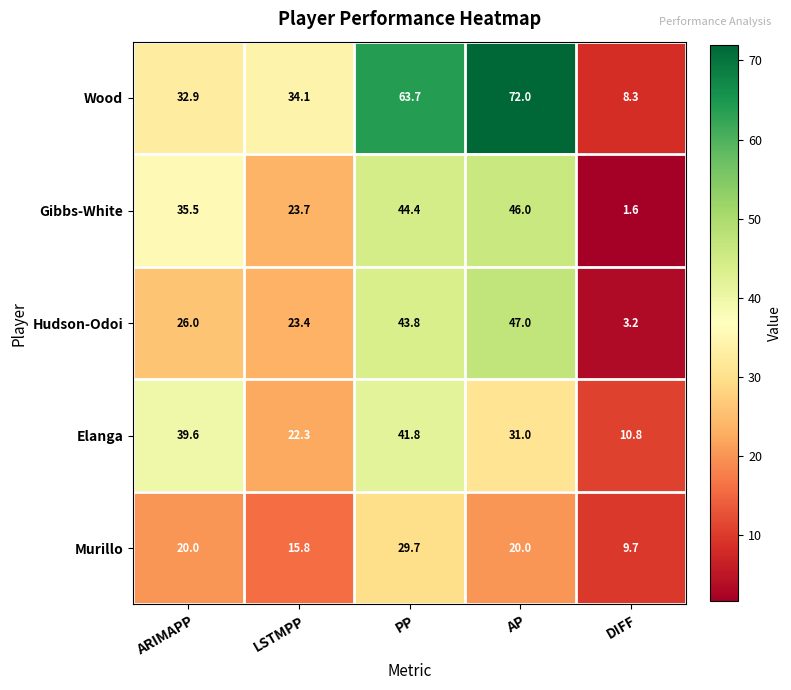

At which label is Hudson-Odoi closest to 25?

ARIMAPP